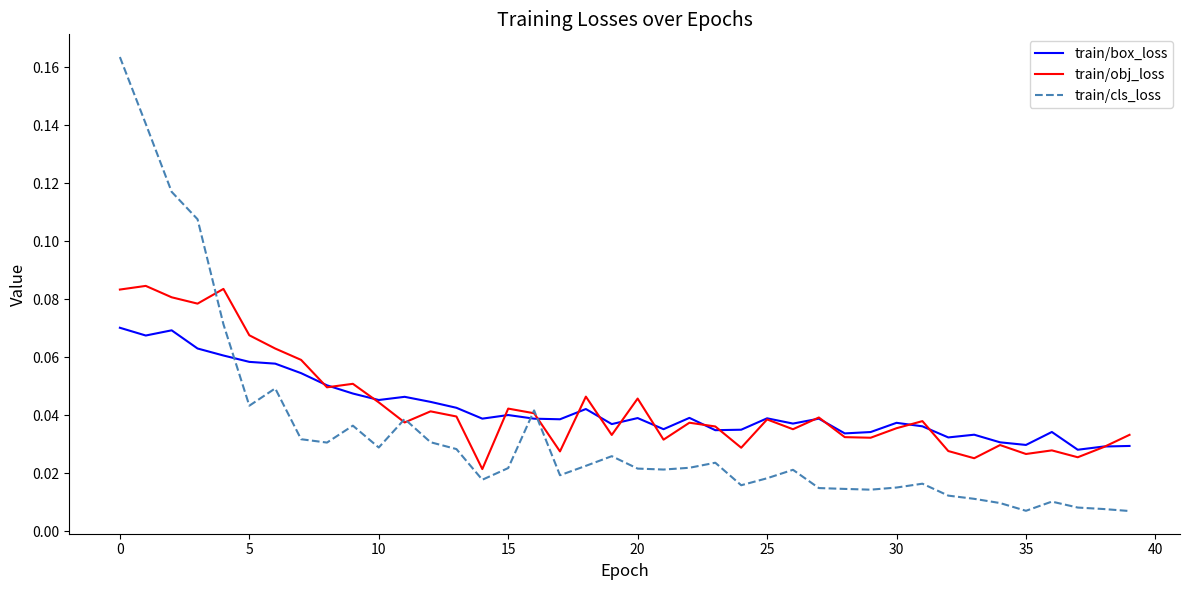

Rank the series by their maximum value, from lowest to highest.

train/box_loss, train/obj_loss, train/cls_loss